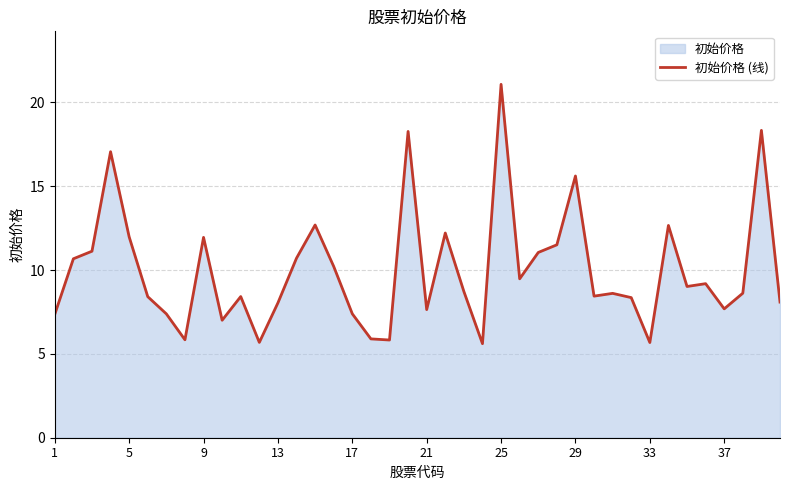

What is the difference between the maximum and minimum values?

15.5